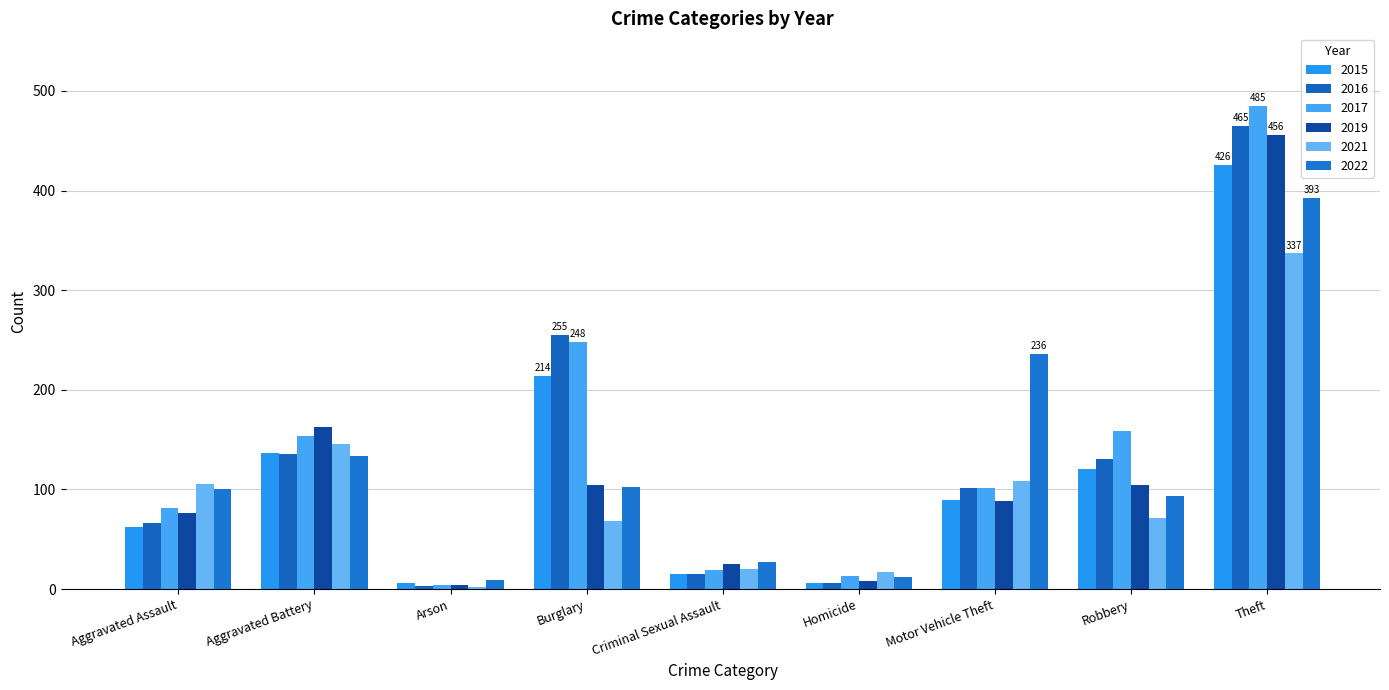

What is the average value of the 2022 series?

123